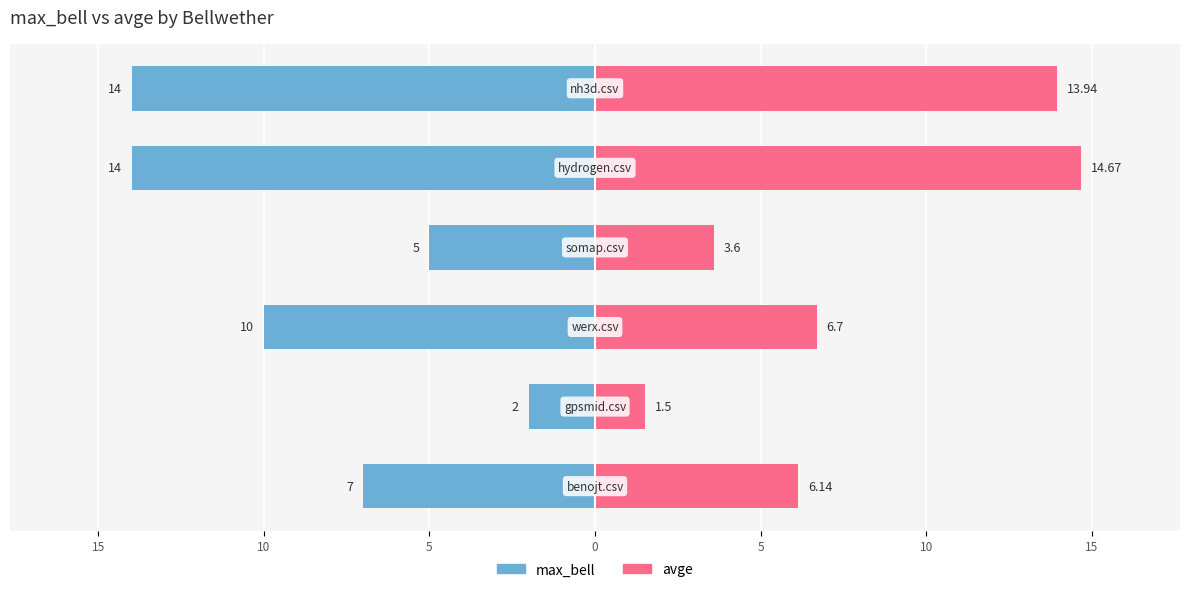

Which series has the widest spread of values?

avge